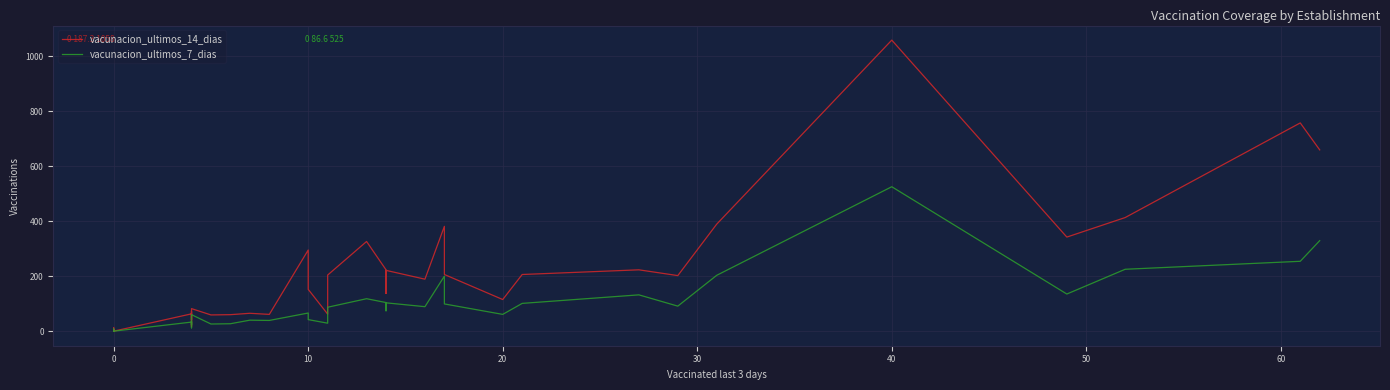

What is the difference between the second highest and second lowest values in the vacunacion_ultimos_7_dias series?

329